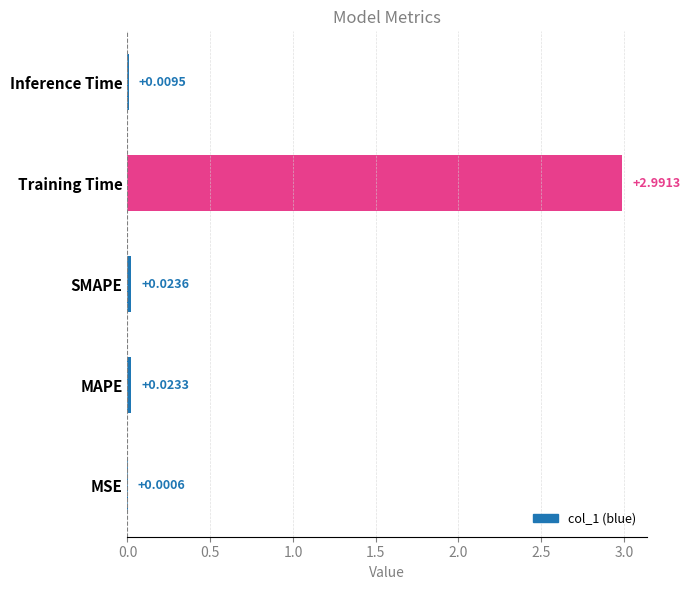

What is the sum of all values?

3.0